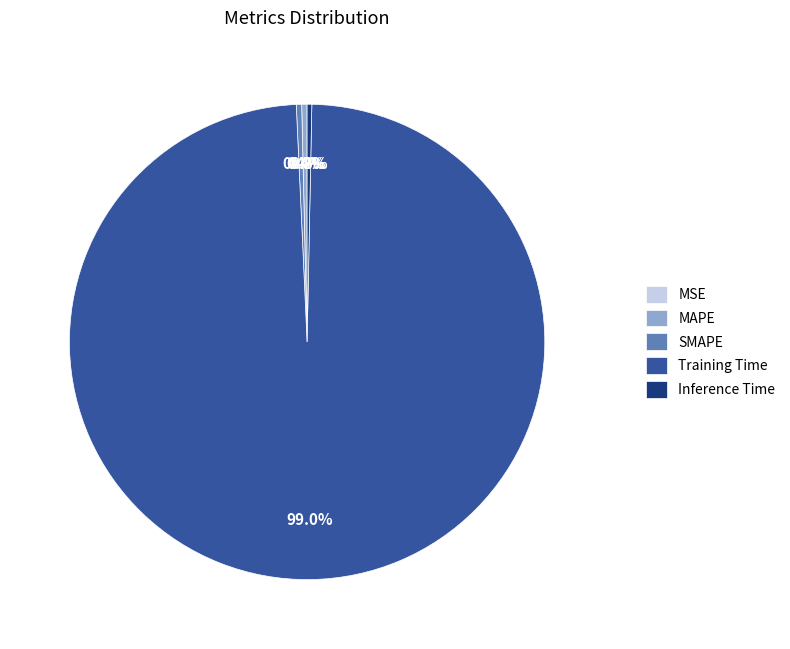

To the nearest percent, what is the average slice percentage?

20%